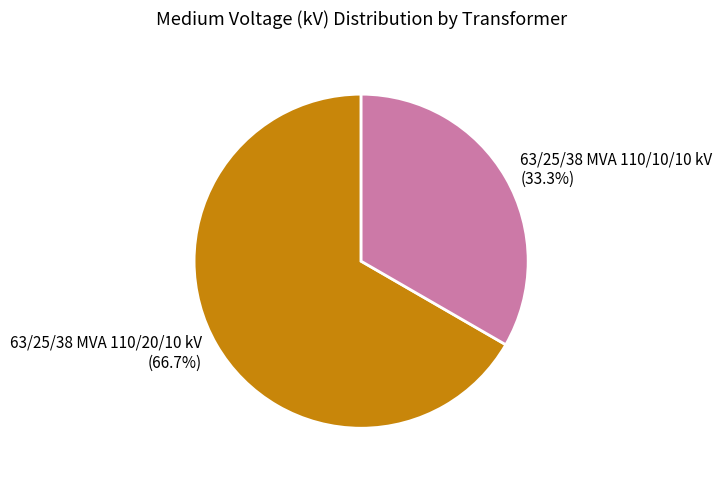

Rank the categories by value from lowest to highest.

63/25/38 MVA 110/10/10 kV, 63/25/38 MVA 110/20/10 kV